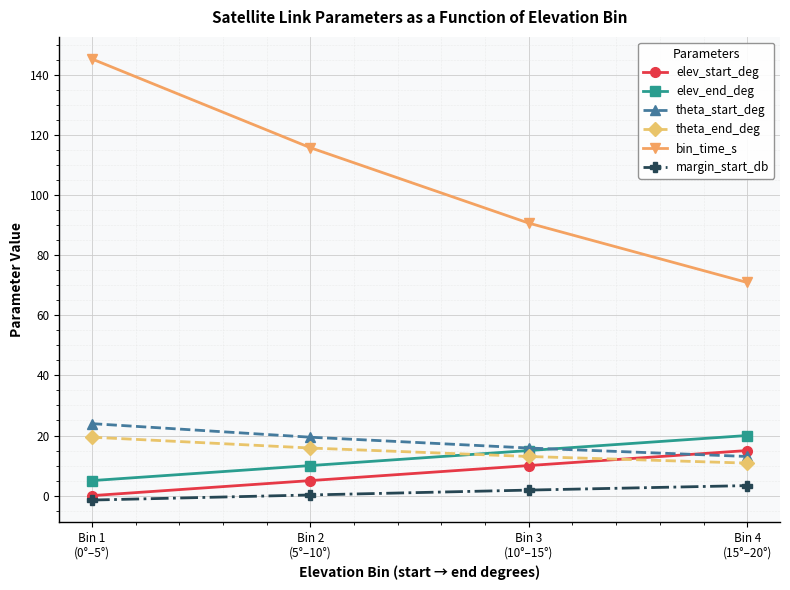

True or false: elev_start_deg has more than 2 interior local peaks.

False